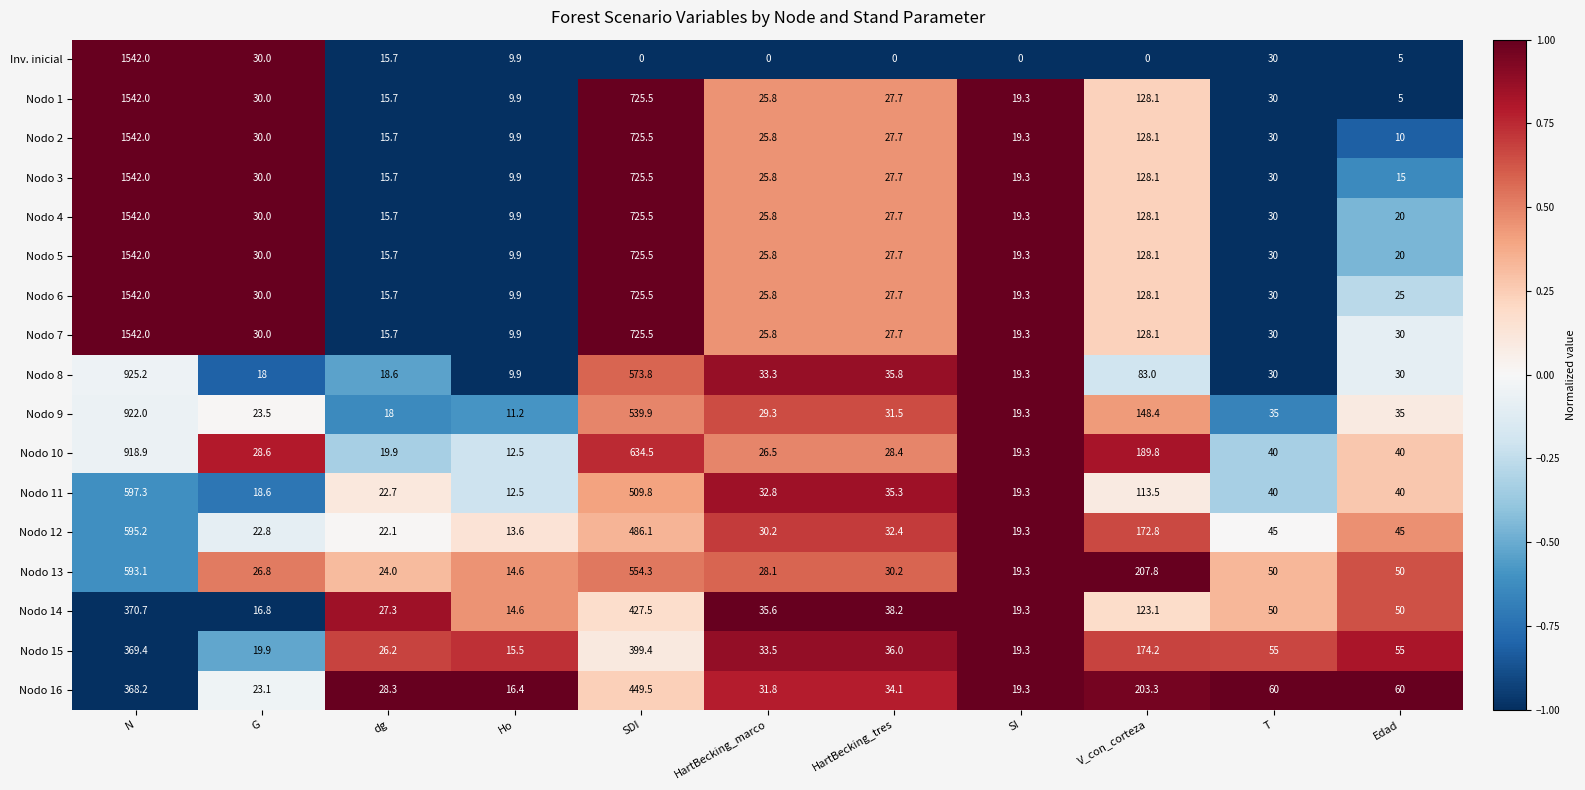

At which label does Nodo 10 first exceed 28?

N